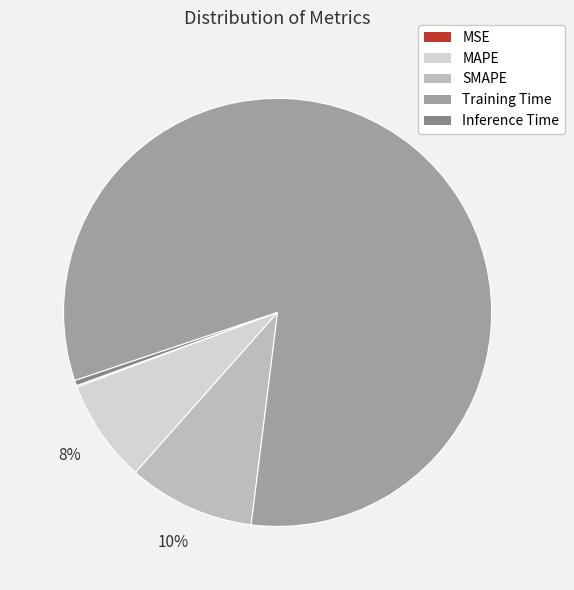

To the nearest percent, what portion does MAPE represent?

8%